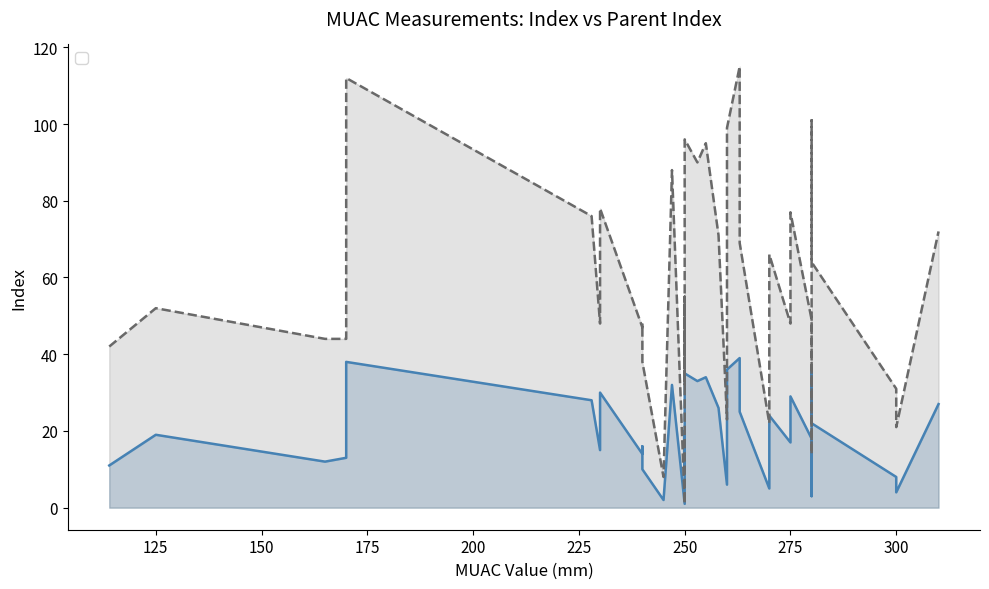

What is the value of the _parent_index point at the 29th from the left?

48